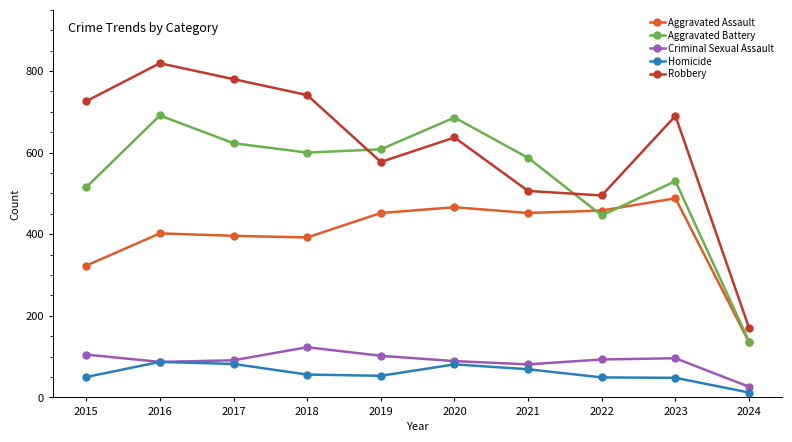

How many lines are shown in the chart?

5